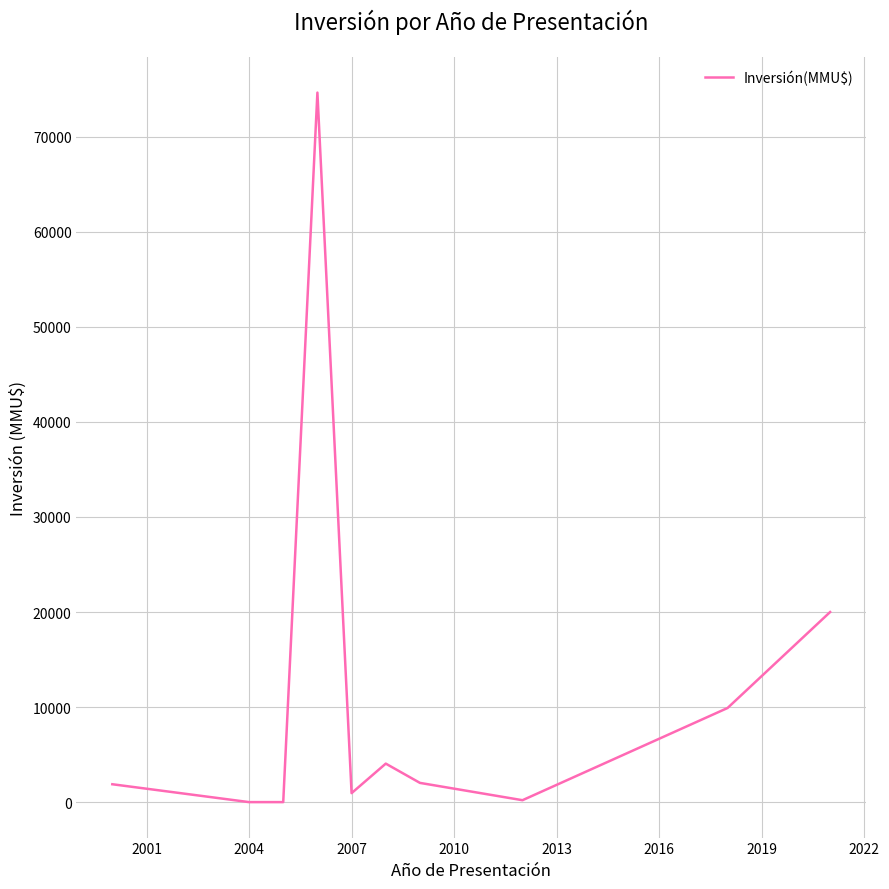

What is the greatest value displayed?

74655